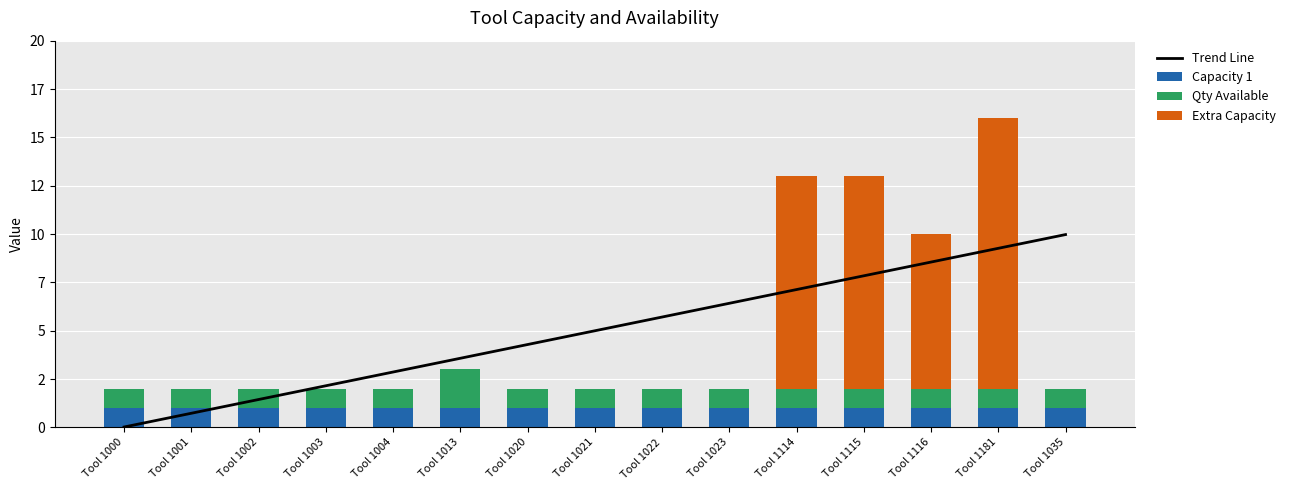

Is the value of Extra Capacity at Tool 1000 greater than the value of Trend Line at Tool 1001?

No